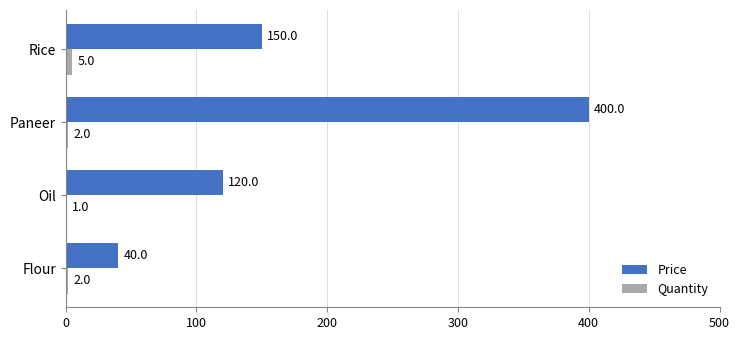

What is the sum of all Price values?

710